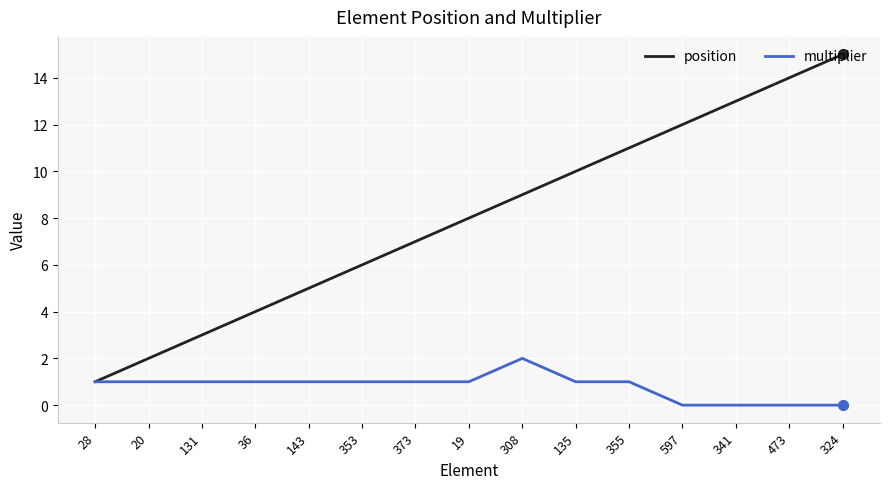

Is the value of multiplier at 135 greater than the value of position at 20?

No